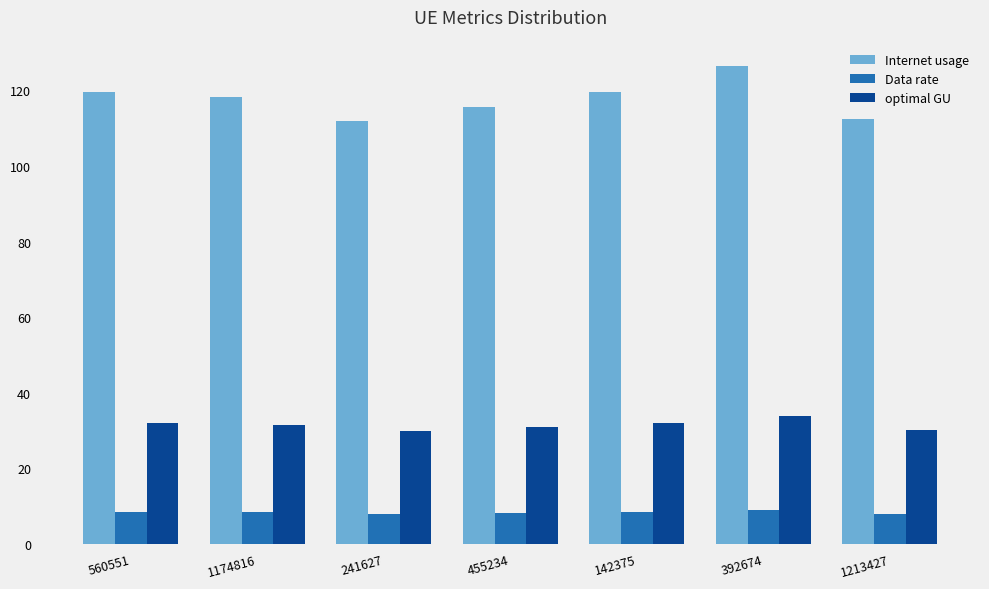

What is the maximum value for optimal GU?

33.8